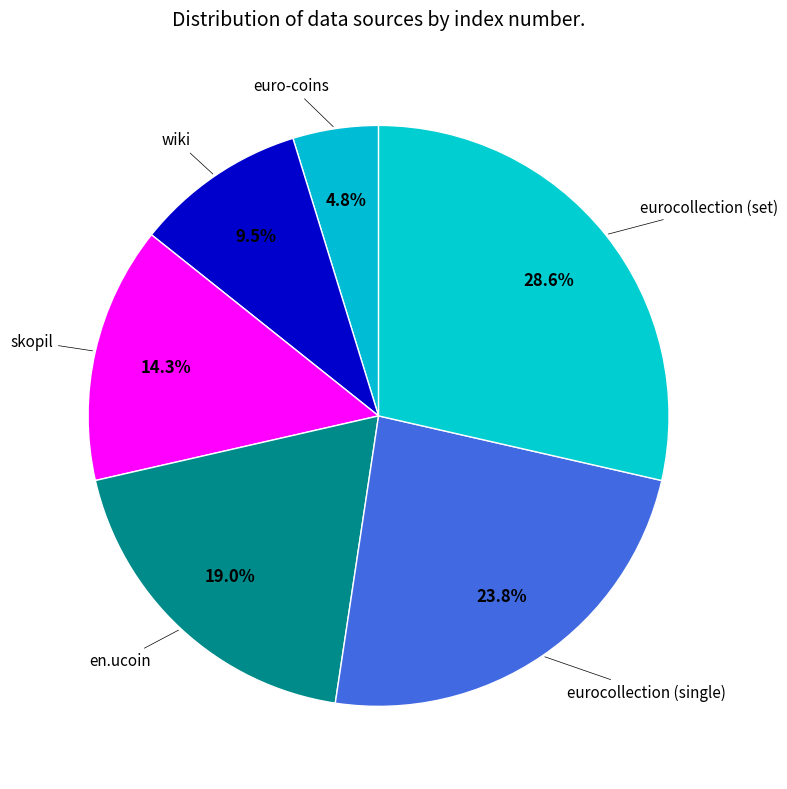

To the nearest percent, what percentage of the pie is en.ucoin?

19%